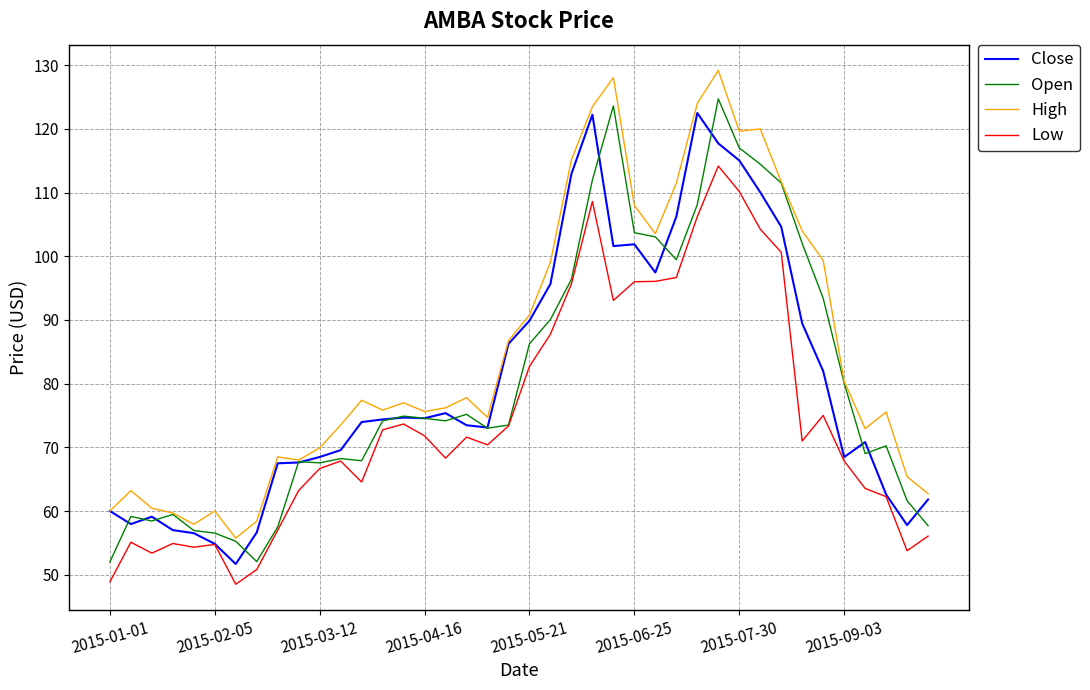

What is the difference between the maximum and minimum values in the Low series?

65.7